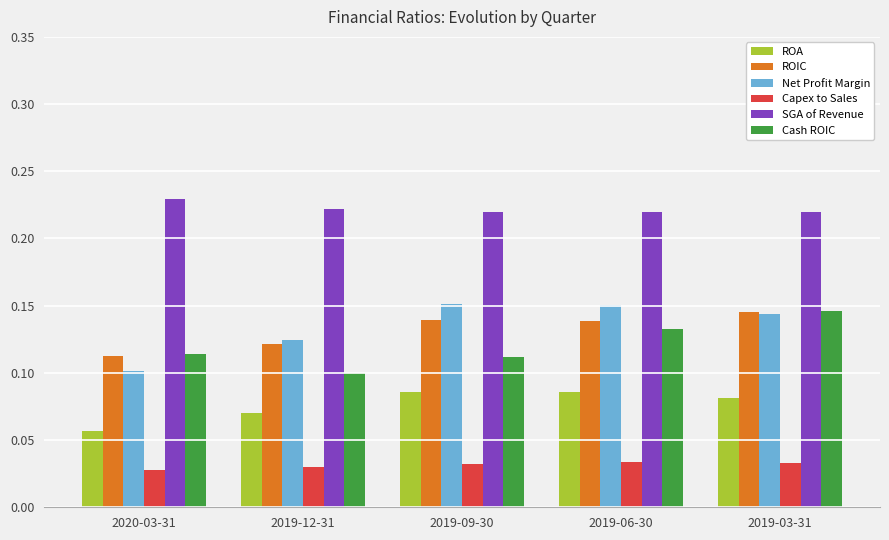

Is it true that ROA equals 0.0 at 2019-09-30?

False